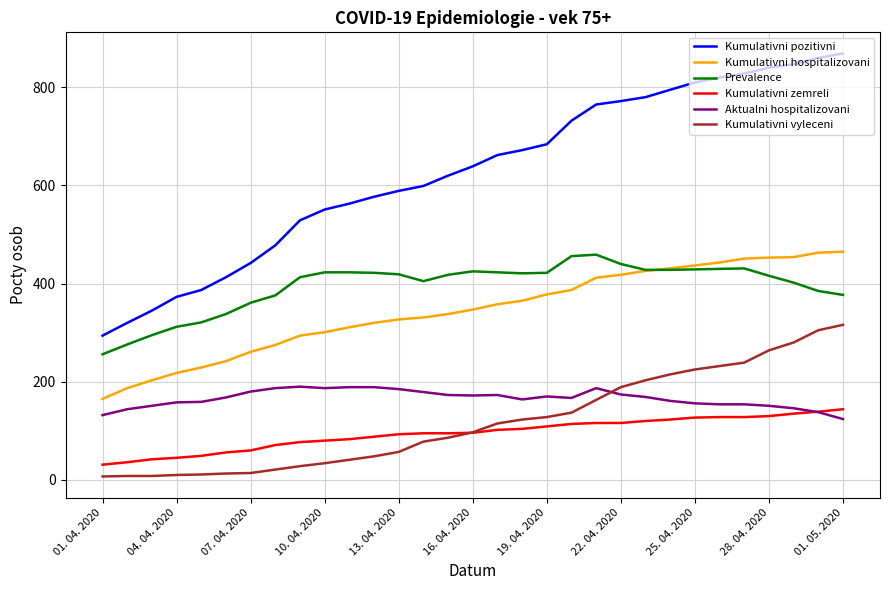

True or false: Prevalence has more than 1 interior local peaks.

True